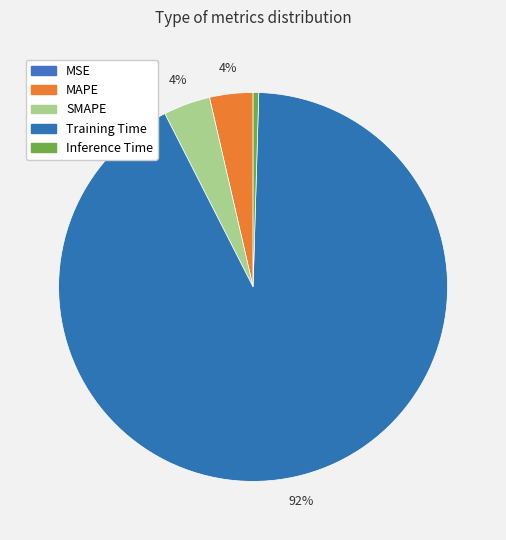

To the nearest percent, what is the difference between the largest and smallest slice percentages?

92%